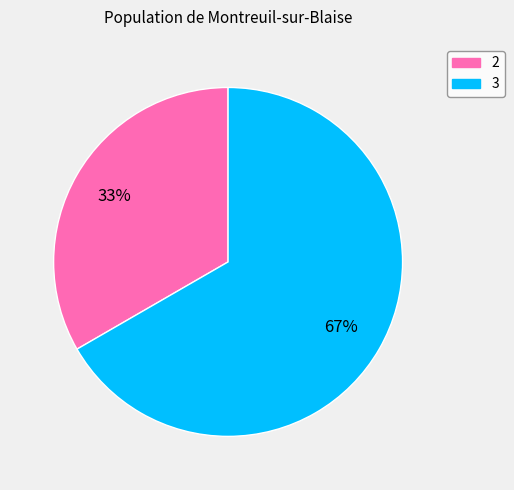

What is the smallest slice in the pie chart?

2